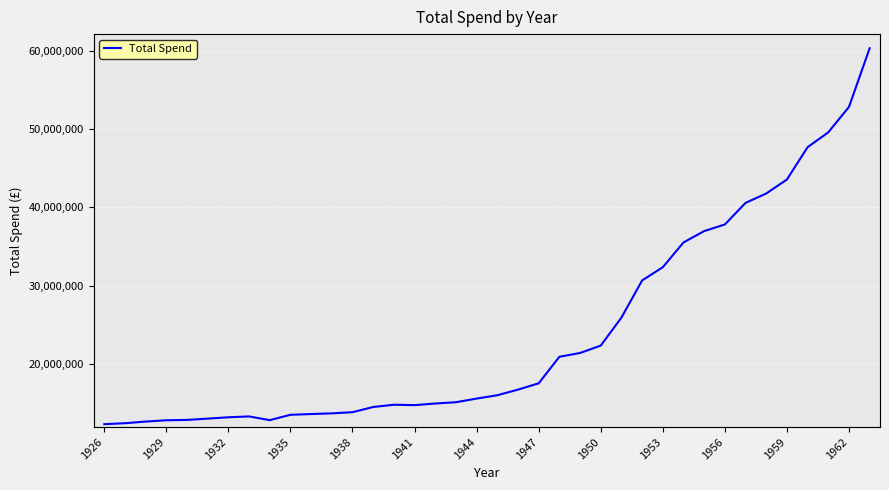

Count the number of data series in this chart.

1